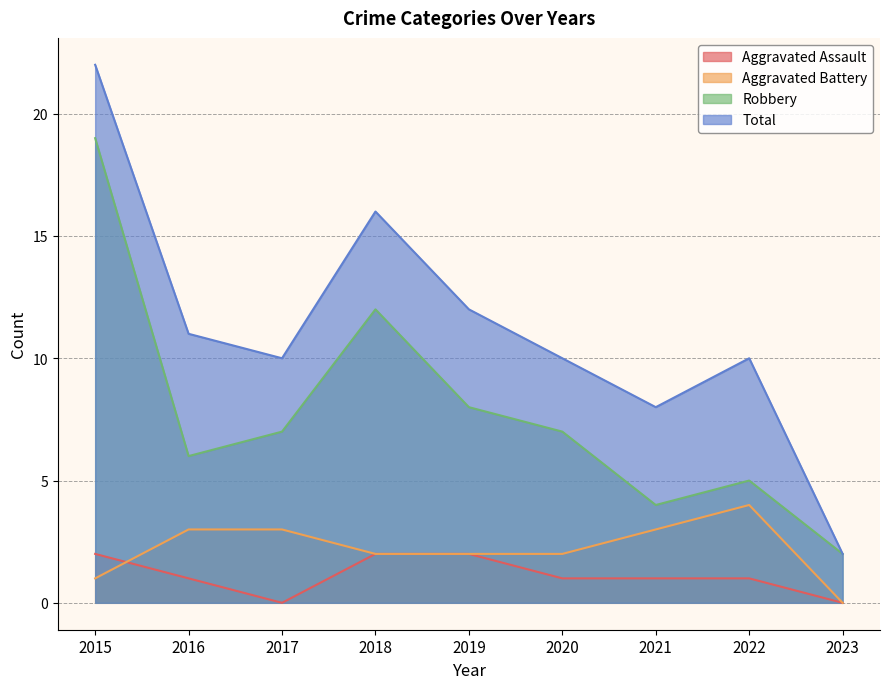

In Total, how many points are lower than both neighbors (excluding endpoints)?

2